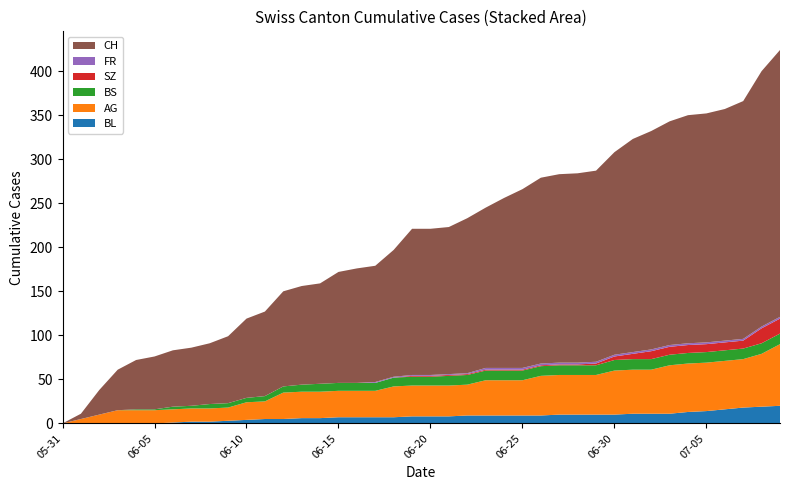

Reading left to right, list all the values displayed in this chart.

BL: 0	0	0	0	0	0	1	2	2	3	4	5	5	6	6	7	7	7	7	8	8	8	9	9	9	9	9	10	10	10	10	11	11	11	13	14	16	18	19	20
AG: 0	5	10	15	15	15	15	15	15	15	20	20	30	30	30	30	30	30	35	35	35	35	35	40	40	40	45	45	45	45	50	50	50	55	55	55	55	55	60	70
BS: 0	0	0	0	1	1	3	3	5	5	5	6	7	8	9	9	9	9	10	10	10	11	11	11	11	11	11	11	11	11	12	12	12	12	12	12	12	12	12	12
SZ: 0	0	0	0	0	0	0	0	0	0	0	0	0	0	0	0	0	0	0	1	1	1	1	1	1	1	1	1	1	2	4	6	9	9	9	9	9	9	17	17
FR: 0	0	0	0	0	0	0	0	0	0	0	0	0	0	0	0	0	1	1	1	1	1	1	2	2	2	2	2	2	2	2	2	2	2	2	2	2	2	2	2
CH: 0	6	28	46	56	60	64	66	69	76	90	96	108	112	114	126	130	132	144	166	166	167	176	182	193	203	211	214	215	217	230	242	248	254	259	260	263	270	290	303